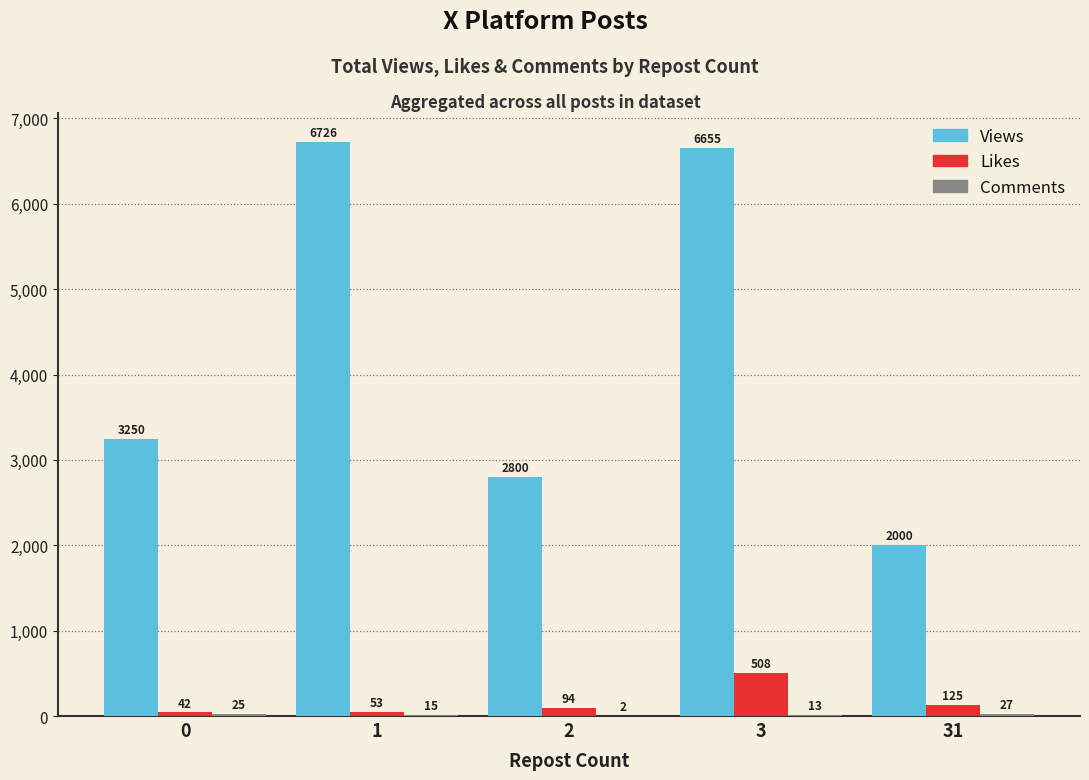

Which series has the largest total across all categories?

Views